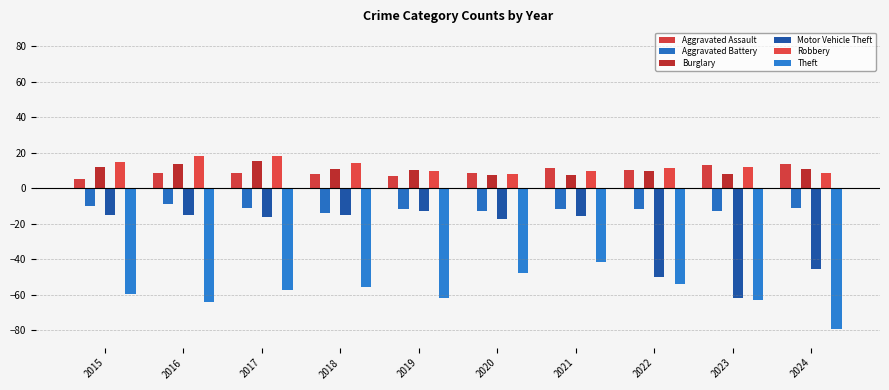

What are all the series names shown in the legend?

Aggravated Assault, Aggravated Battery, Burglary, Motor Vehicle Theft, Robbery, Theft